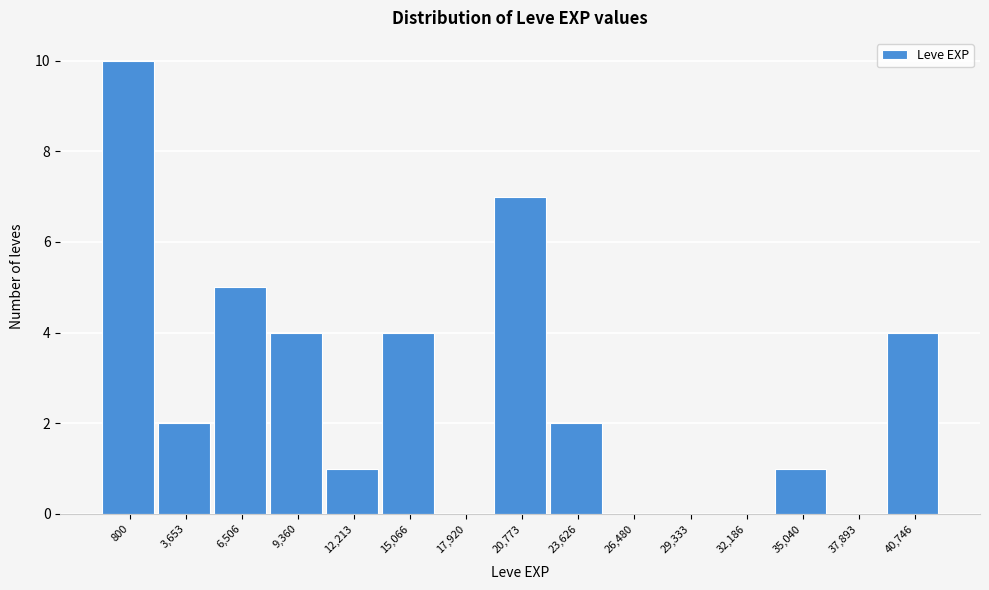

Reading left to right, what are all the values shown in this chart?

800=10	3,653=2	6,506=5	9,360=4	12,213=1	15,066=4	17,920=0	20,773=7	23,626=2	26,480=0	29,333=0	32,186=0	35,040=1	37,893=0	40,746=4